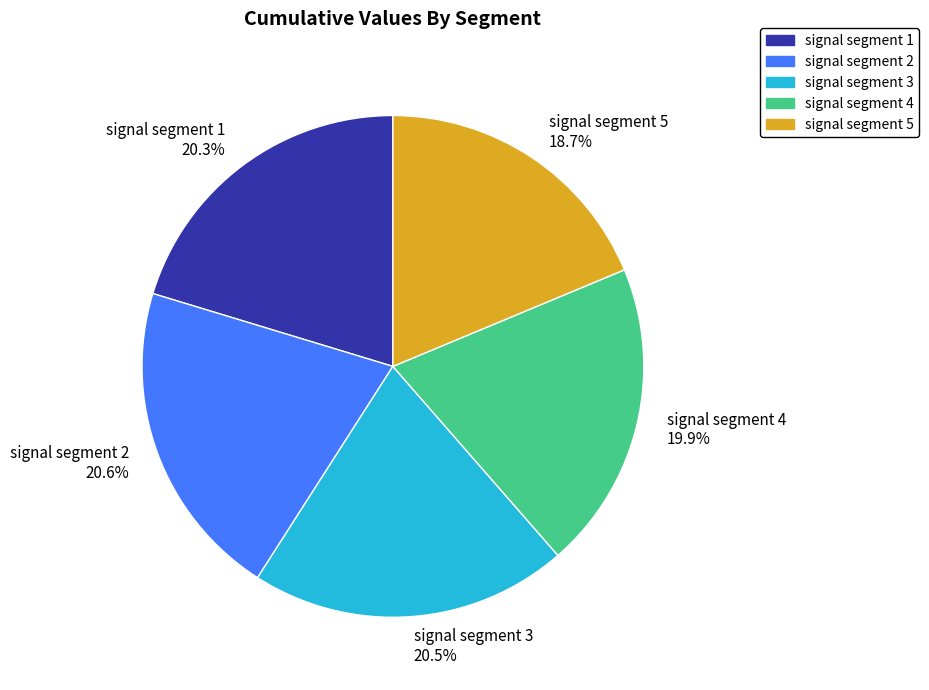

To the nearest percent, what percentage of the pie is signal segment 1?

20%